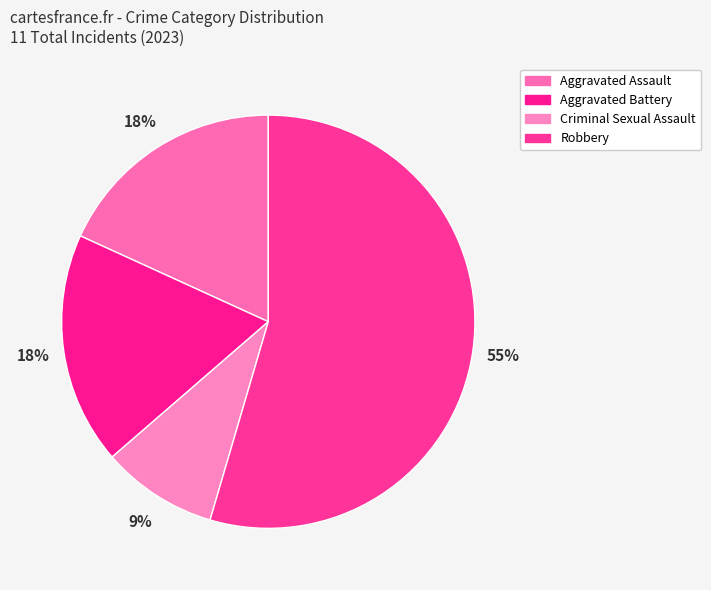

Count the number of slices in the pie.

4